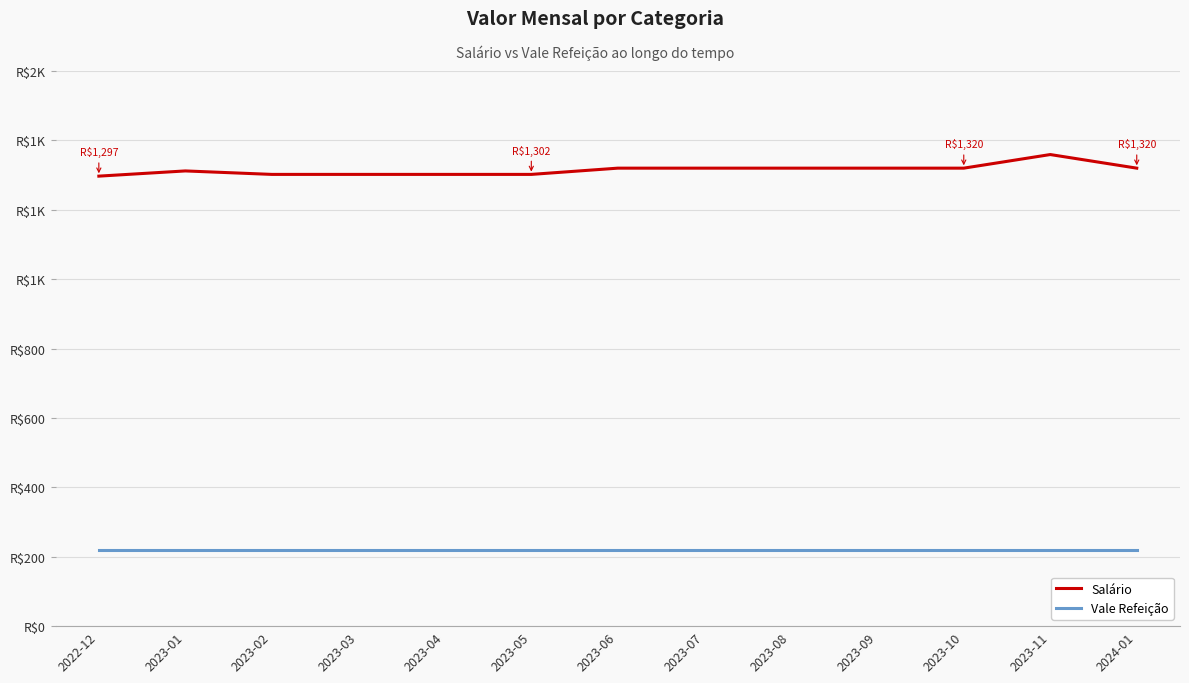

True or false: Salário and Vale Refeição cross at least once.

False